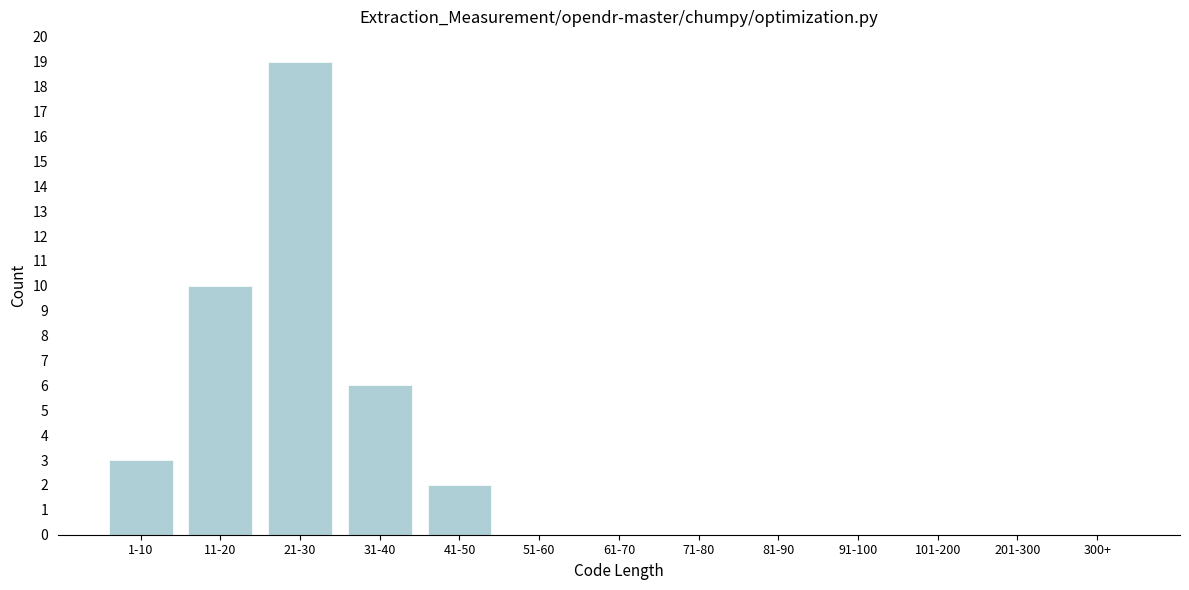

Reading left to right, what are all the values shown in this chart?

1-10=3	11-20=10	21-30=19	31-40=6	41-50=2	51-60=0	61-70=0	71-80=0	81-90=0	91-100=0	101-200=0	201-300=0	300+=0